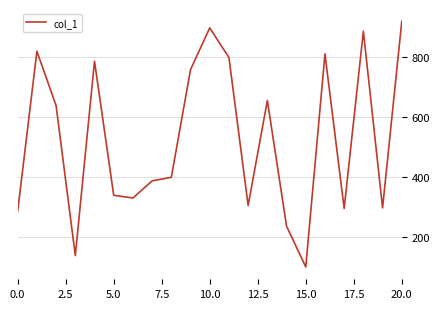

What is the minimum value shown in the chart?

100